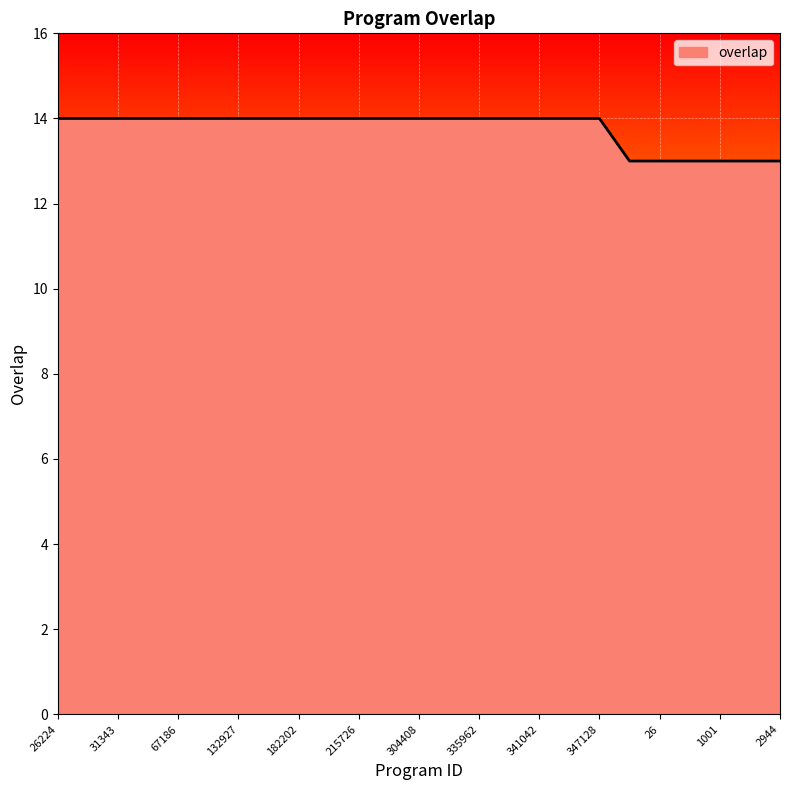

Reading left to right, list all the values displayed in this chart.

14	14	14	14	14	14	14	14	14	14	14	14	14	14	14	14	14	14	14	13	13	13	13	13	13